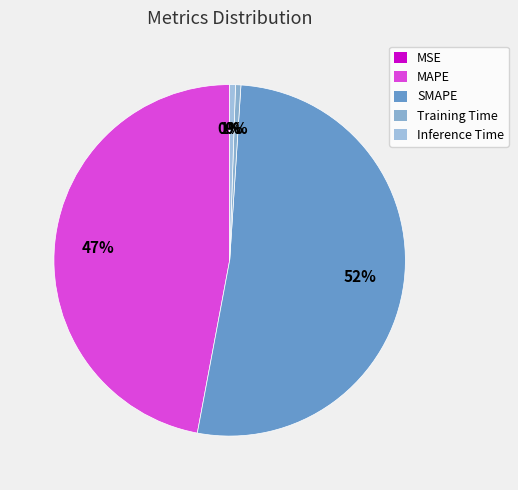

What is the total percentage of Inference Time and MSE?

0.5%